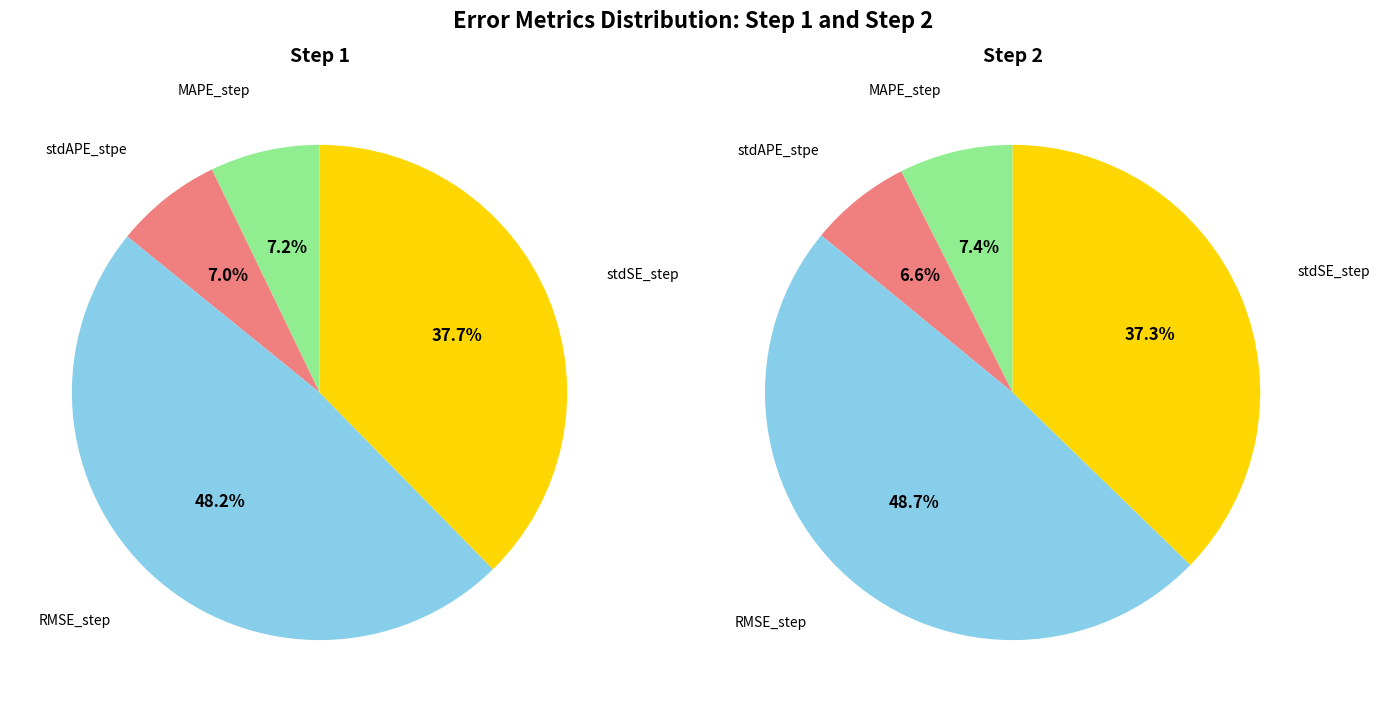

Does stdAPE_stpe represent more than half of the total?

No